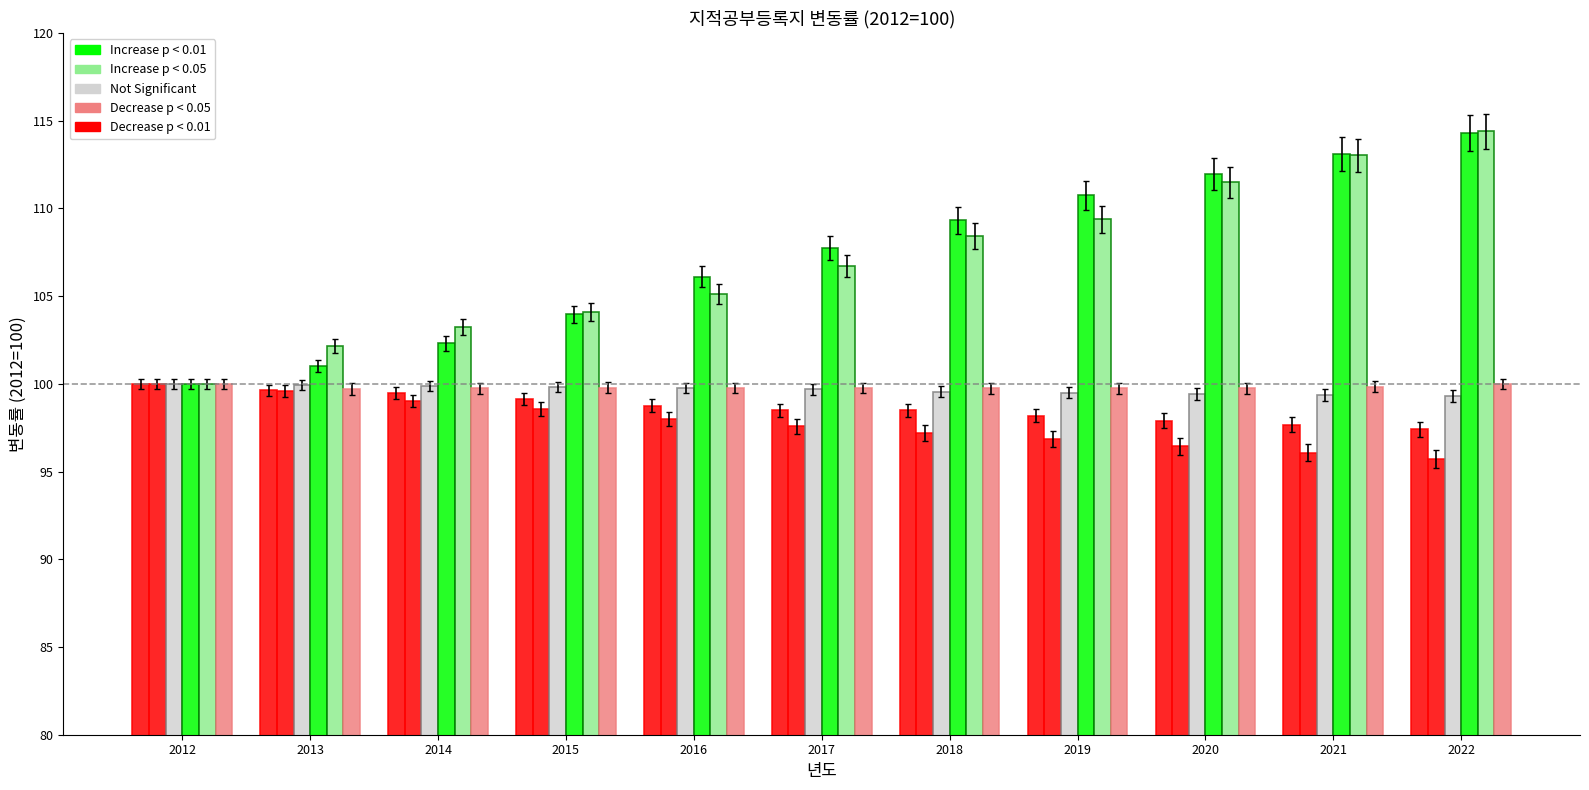

How many series are shown in this chart?

6